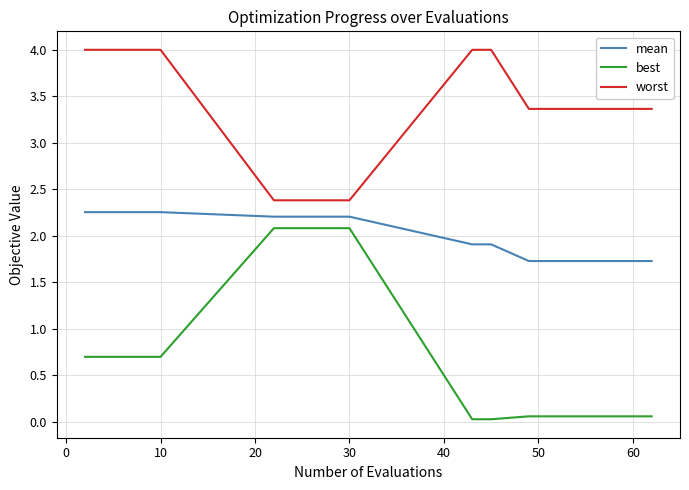

What is the difference between the second highest and second lowest values in the best series?

2.1